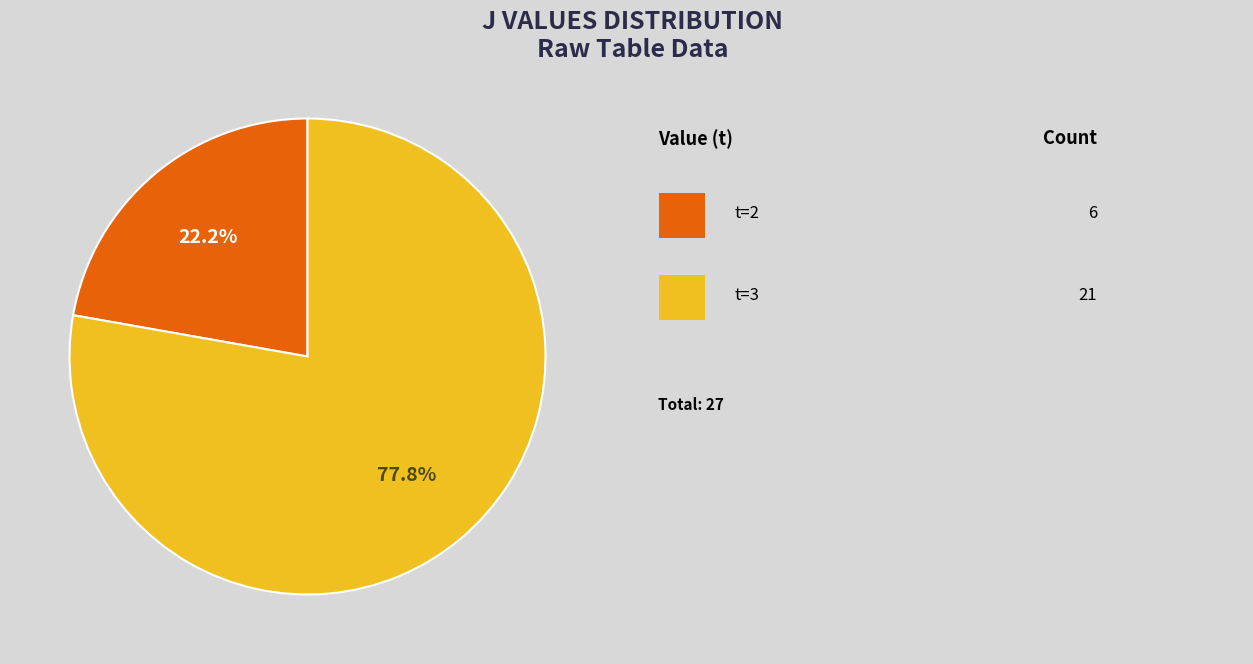

To the nearest percent, what is the difference between the largest and smallest slice percentages?

56%